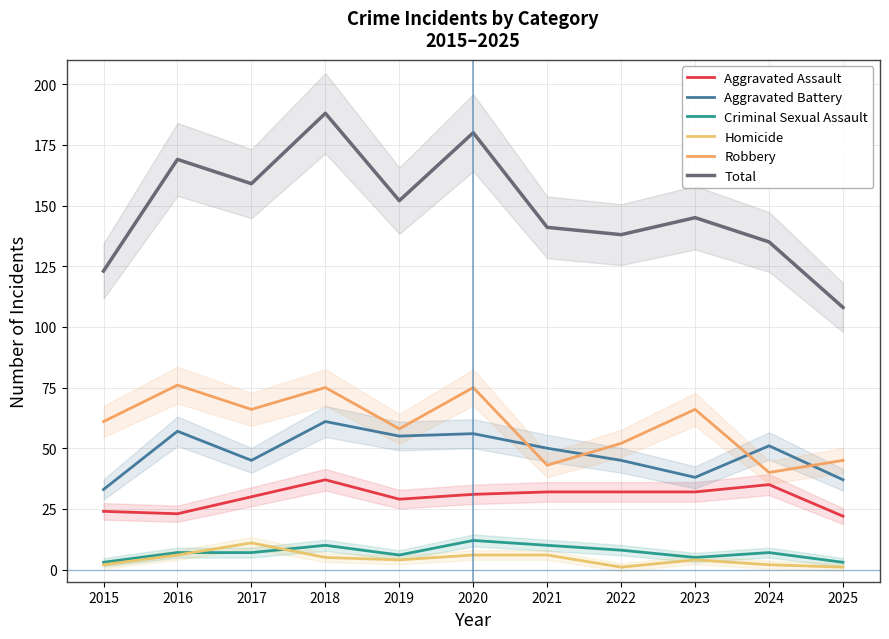

True or false: Homicide has more than 2 points higher than both neighbors.

False